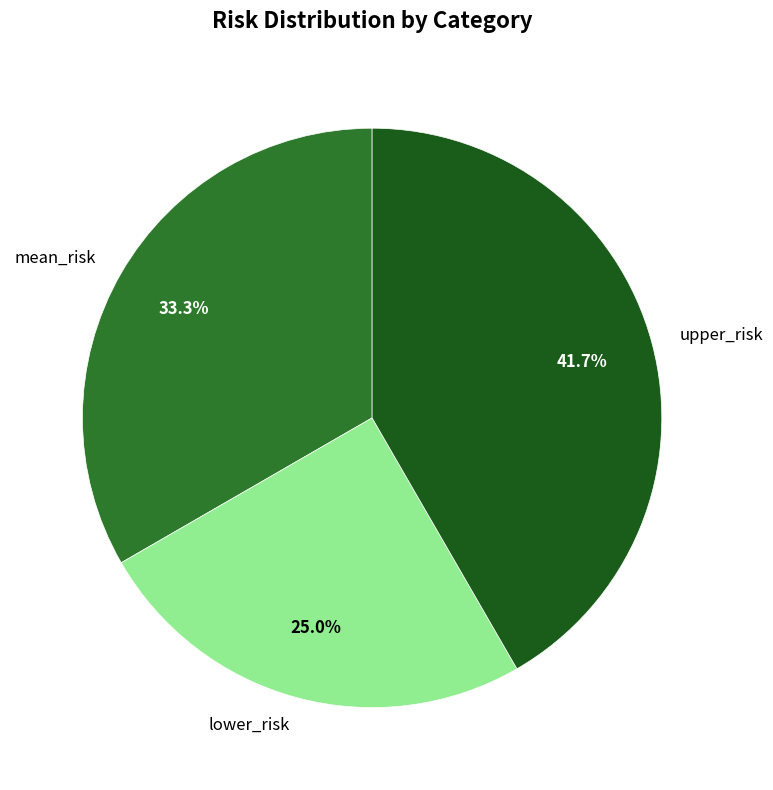

Which category has the smallest portion of the pie?

lower_risk